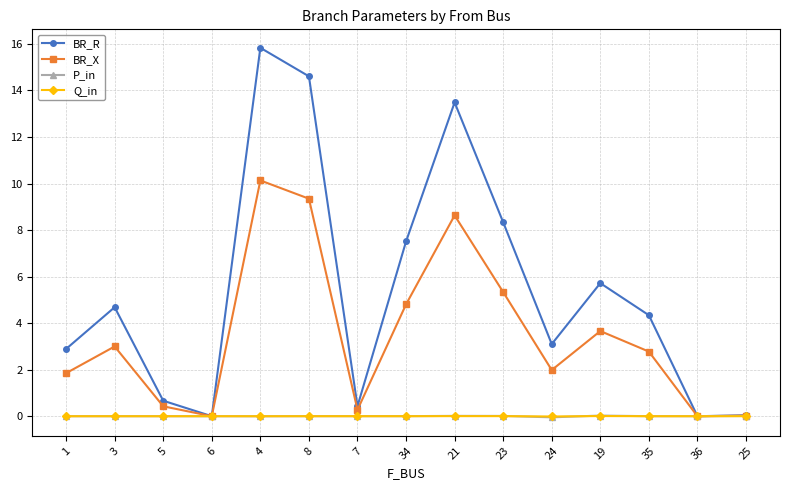

Which series has the largest total across all categories?

BR_R